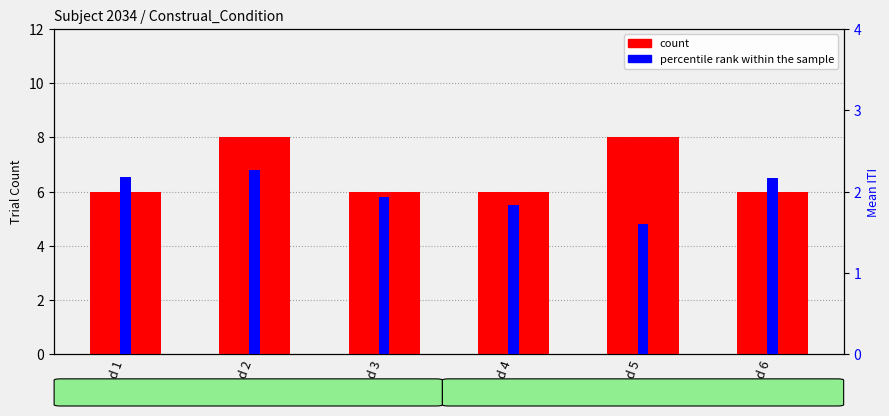

Is the value of percentile rank within the sample at Cond 1 greater than the value of count at Cond 6?

No